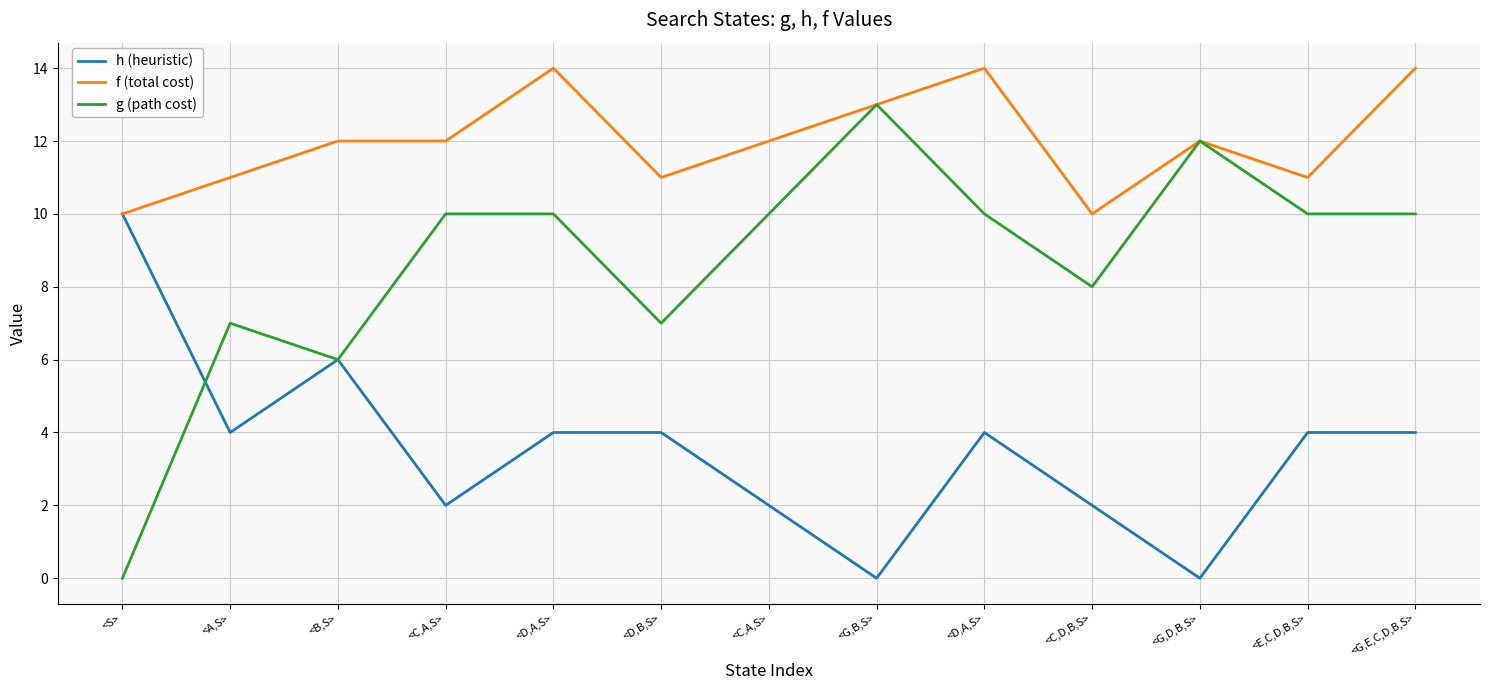

Which label corresponds to the smallest value in the chart?

<G,B,S>